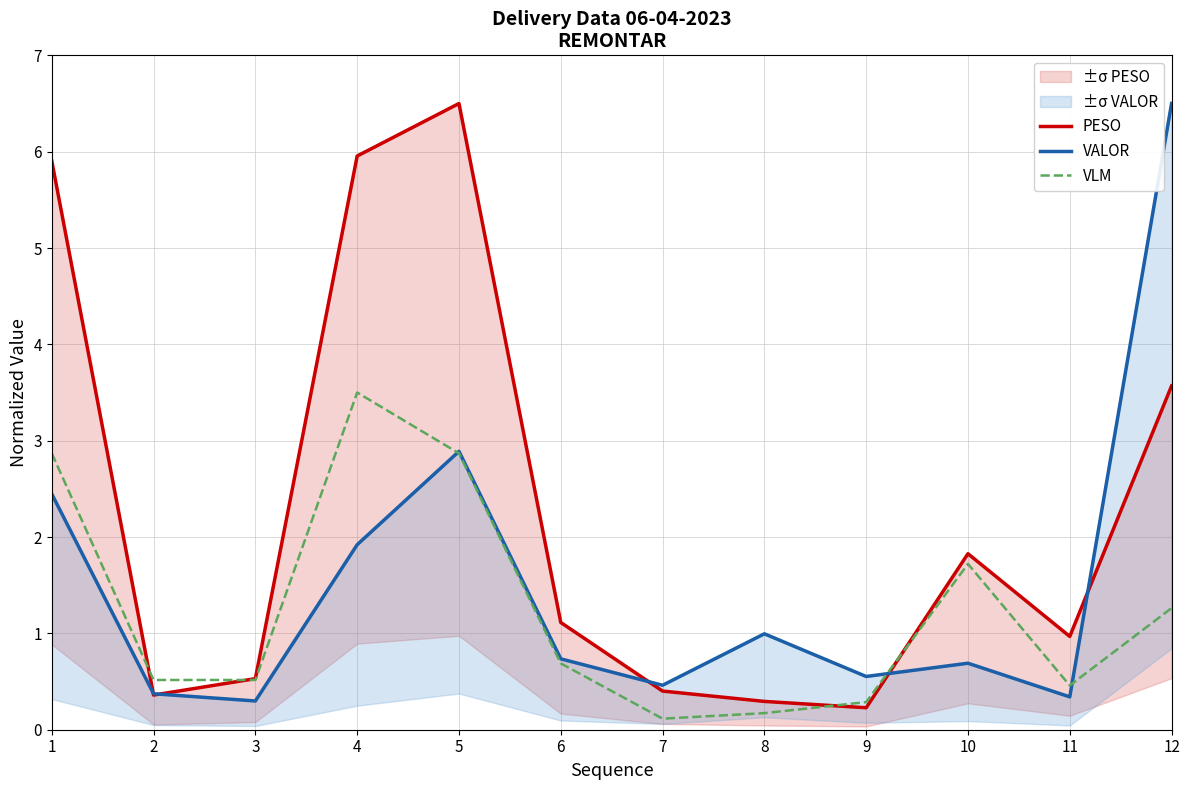

At which label is VLM closest to 1?

12